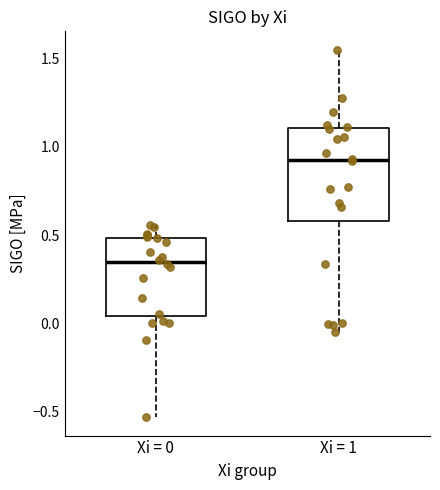

Where does the median line of the box for Xi = 0 sit on the y-axis? The values are not printed on the chart, so give them approximately, as read against the axis.

0.35